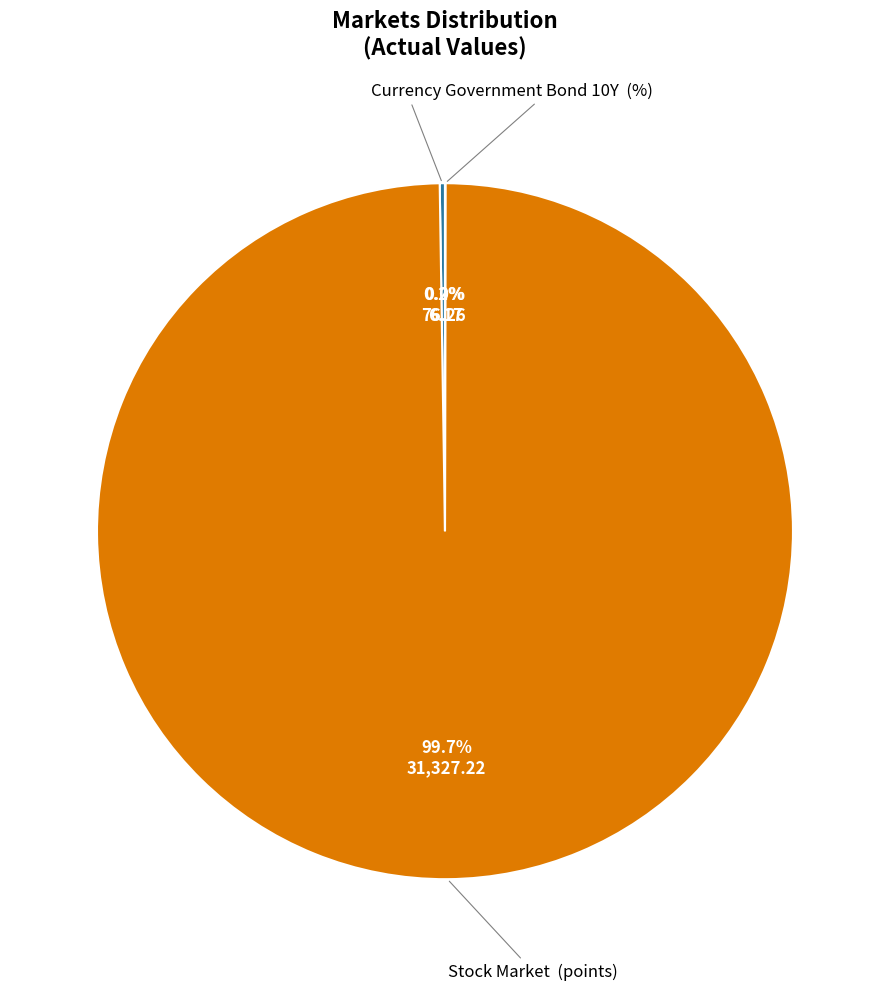

Is there any slice that represents more than half of the pie?

Yes